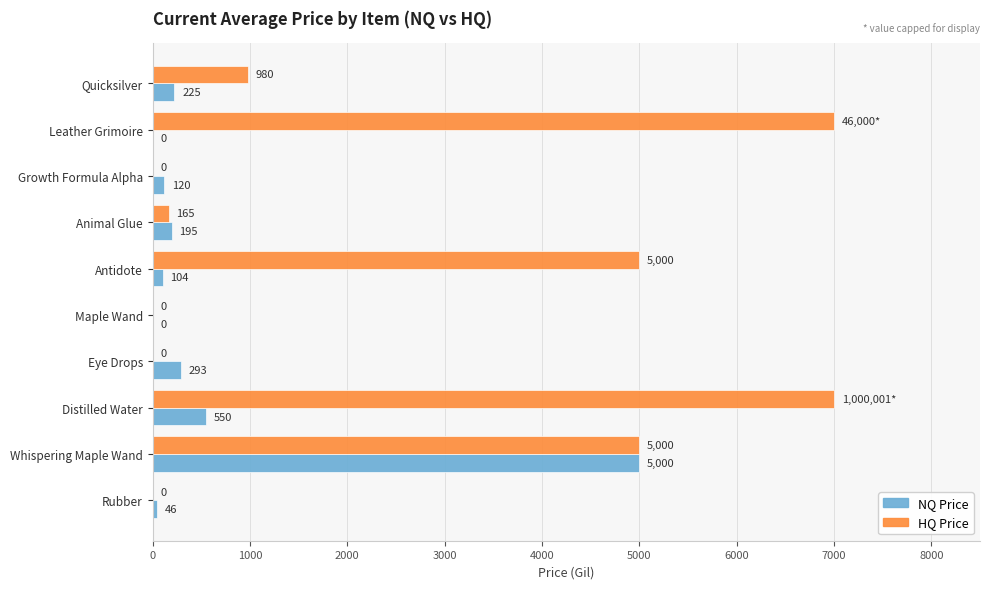

What is the greatest value displayed?

7000.0